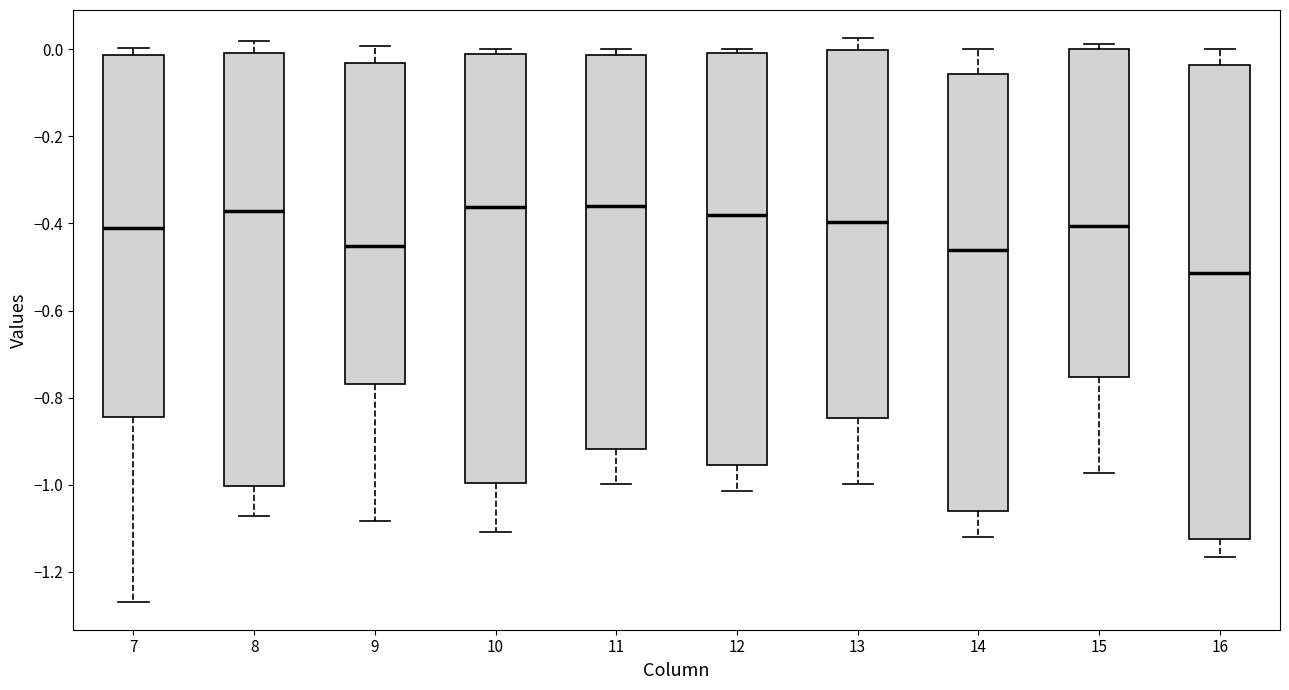

Which box is the tallest, from its lower edge to its upper edge?

16